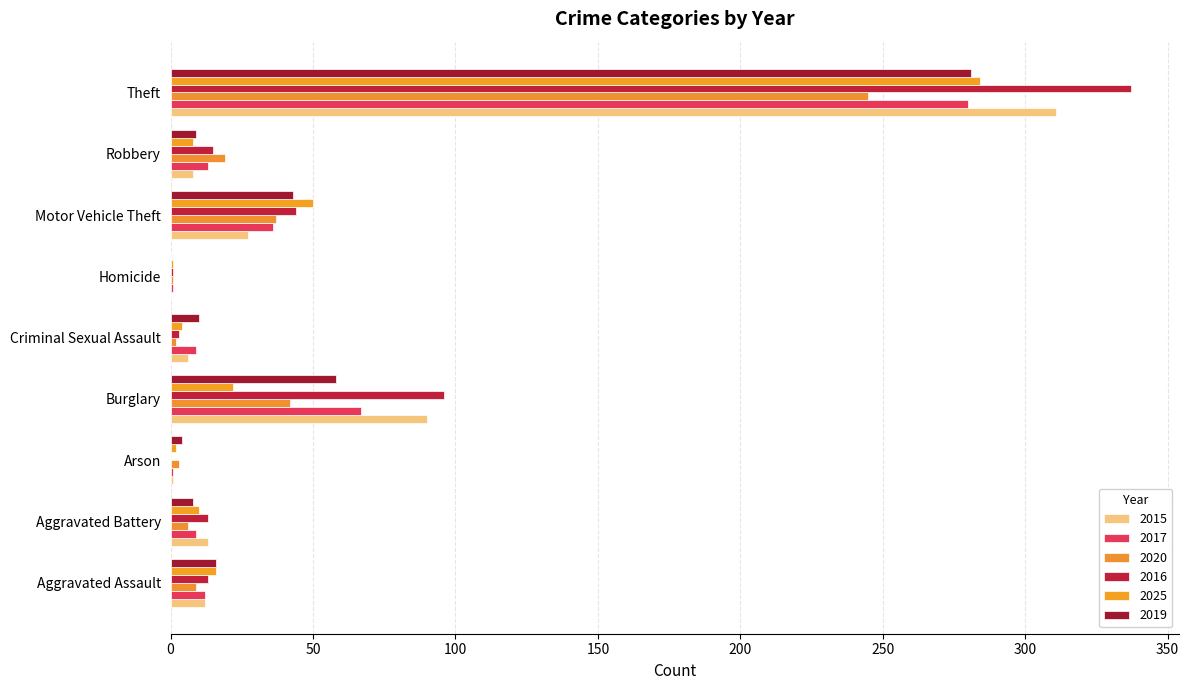

Is it true that 2025 equals 2 at Arson?

True